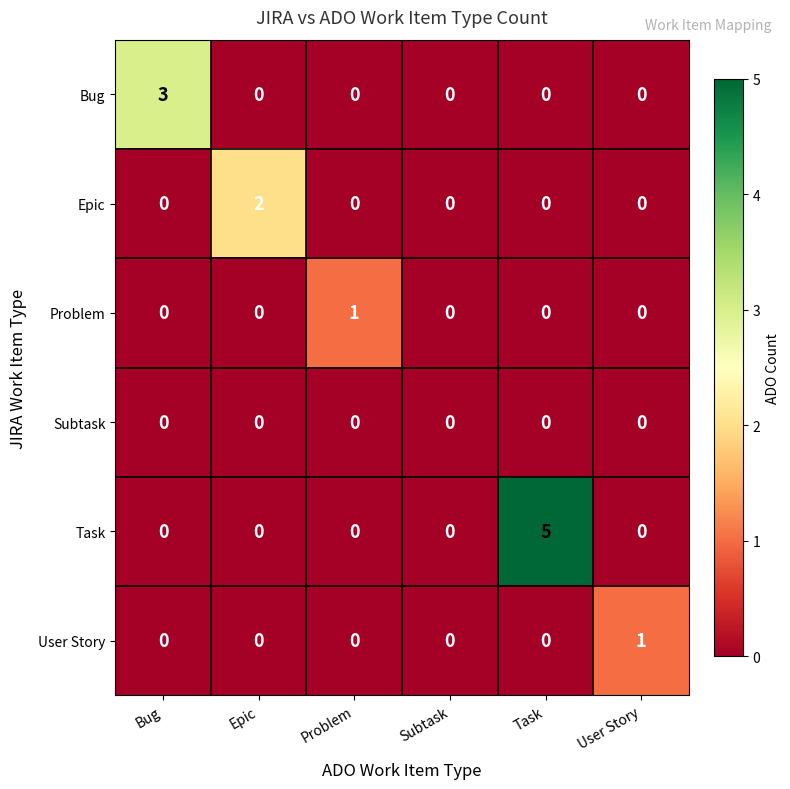

Between Subtask and Task, which series saw the biggest shift?

Task